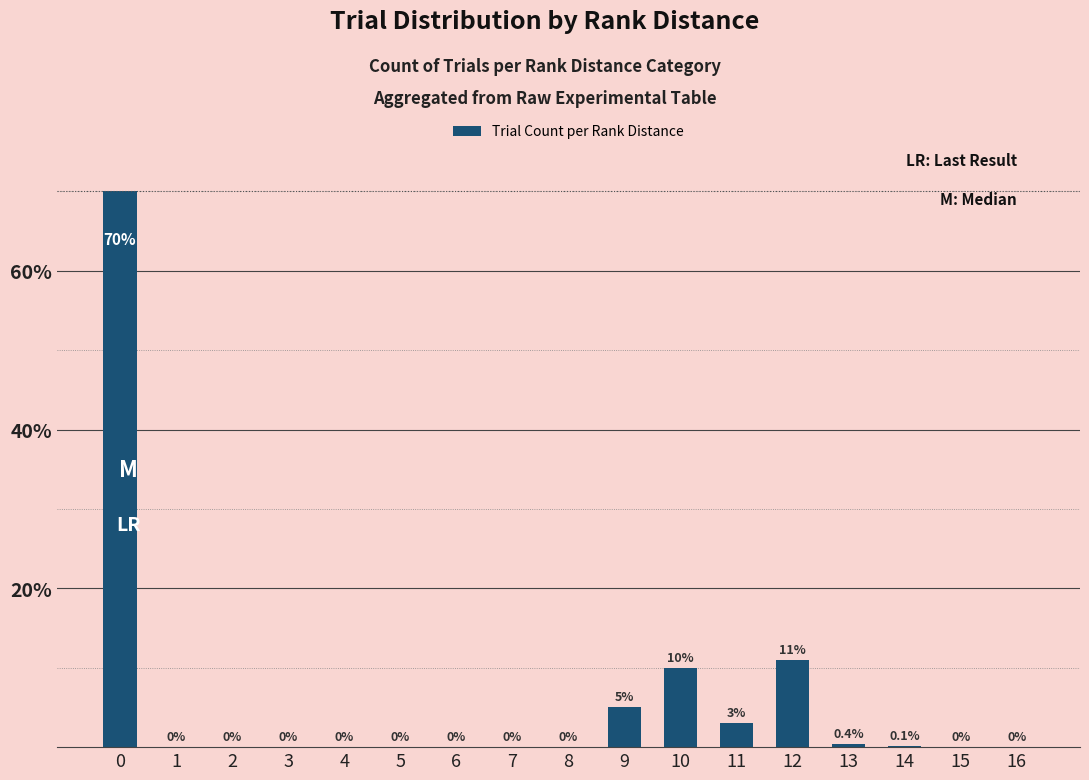

How many categories are shown in the chart?

17